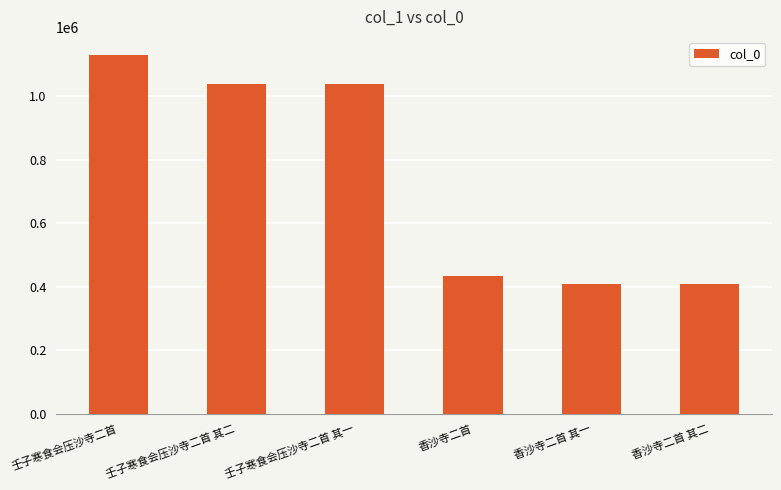

What is the sum of the values at 香沙寺二首 and 香沙寺二首 其二?

842869